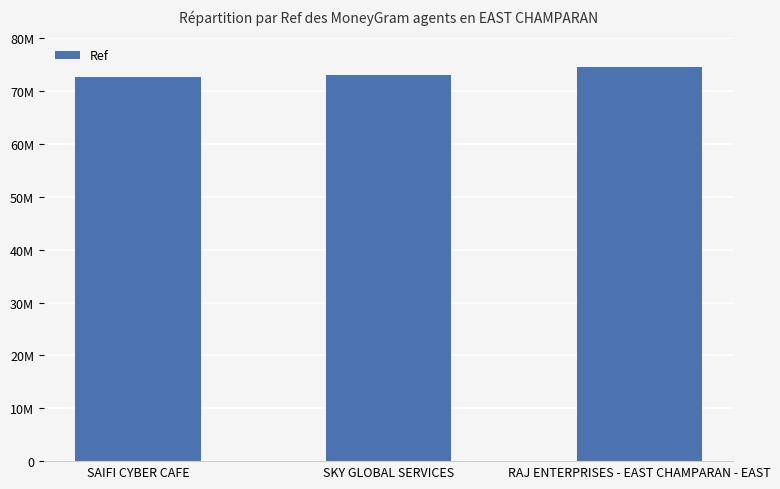

What is the sum of all values?

220229490